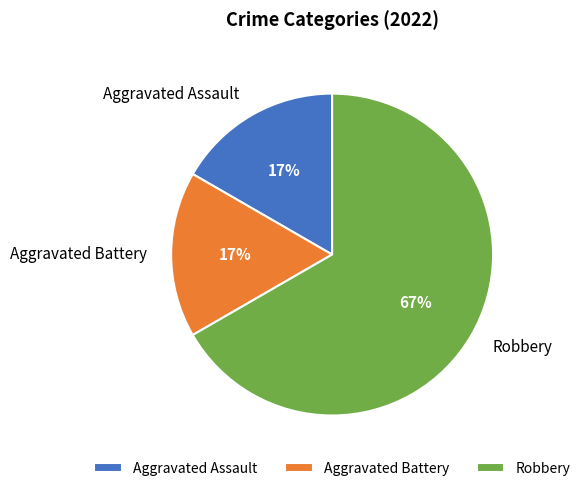

True or false: Aggravated Assault accounts for 2% of the total.

False